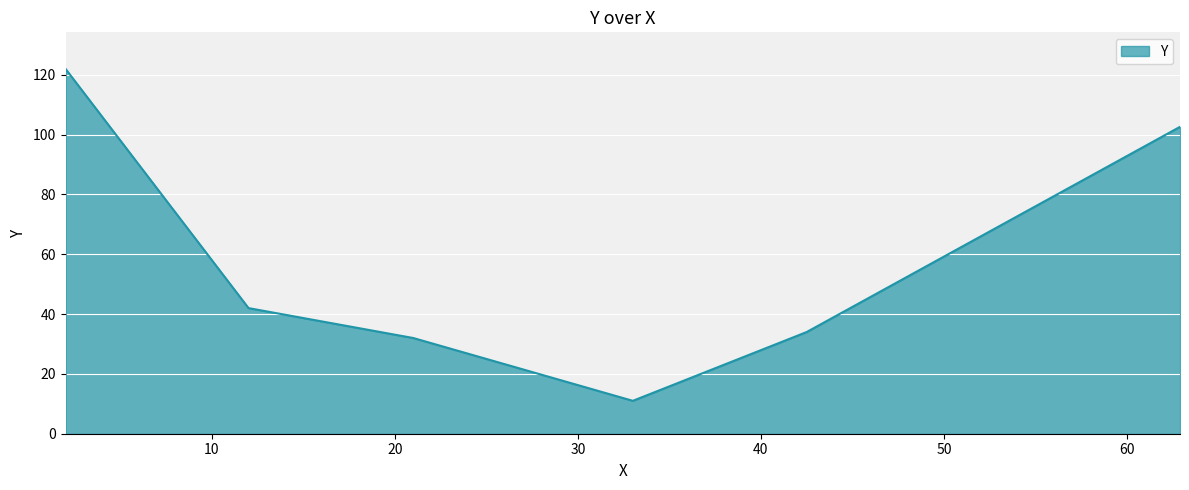

What is the greatest value displayed?

122.0